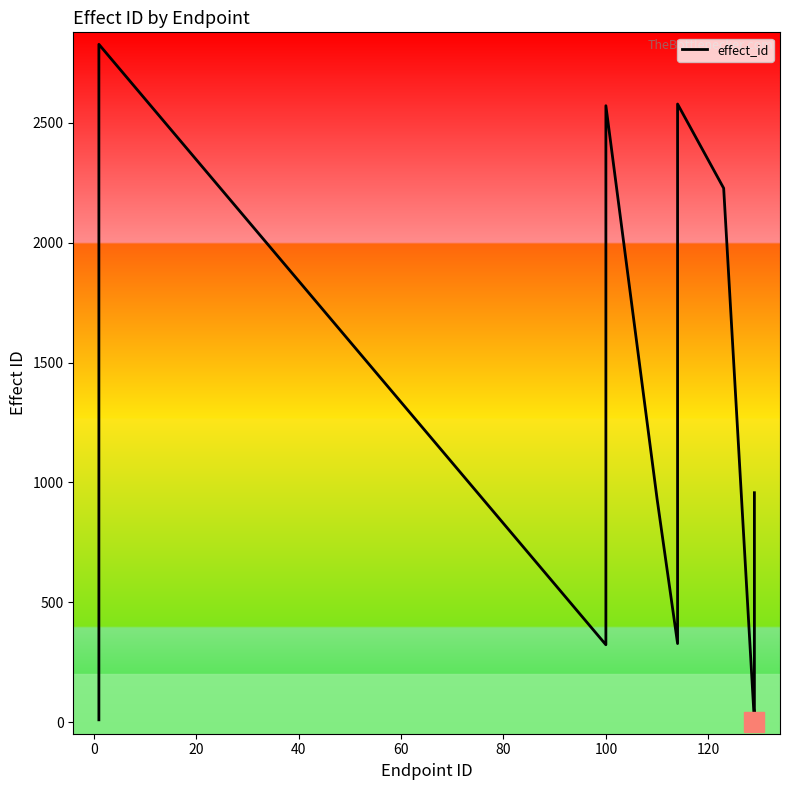

What is the difference between the maximum and minimum values?

2825